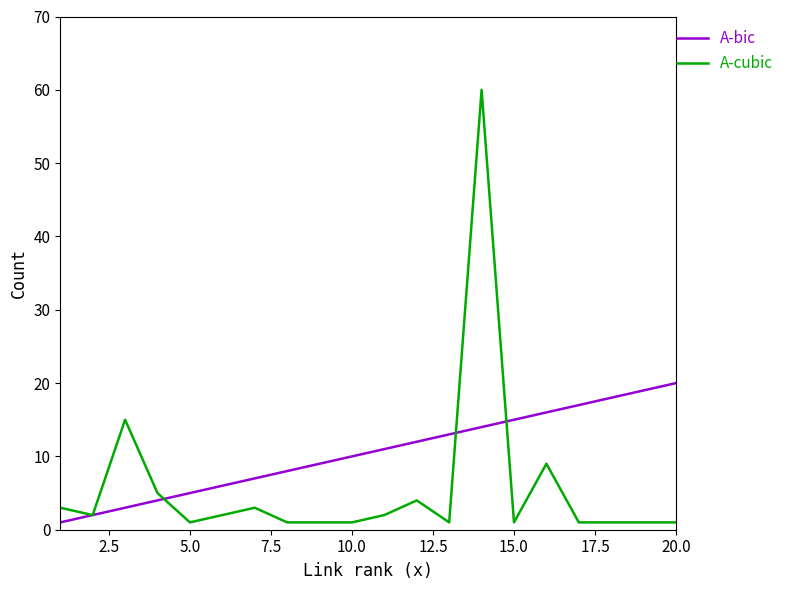

Which series ends up on top after the final intersection of A-bic and A-cubic?

A-bic